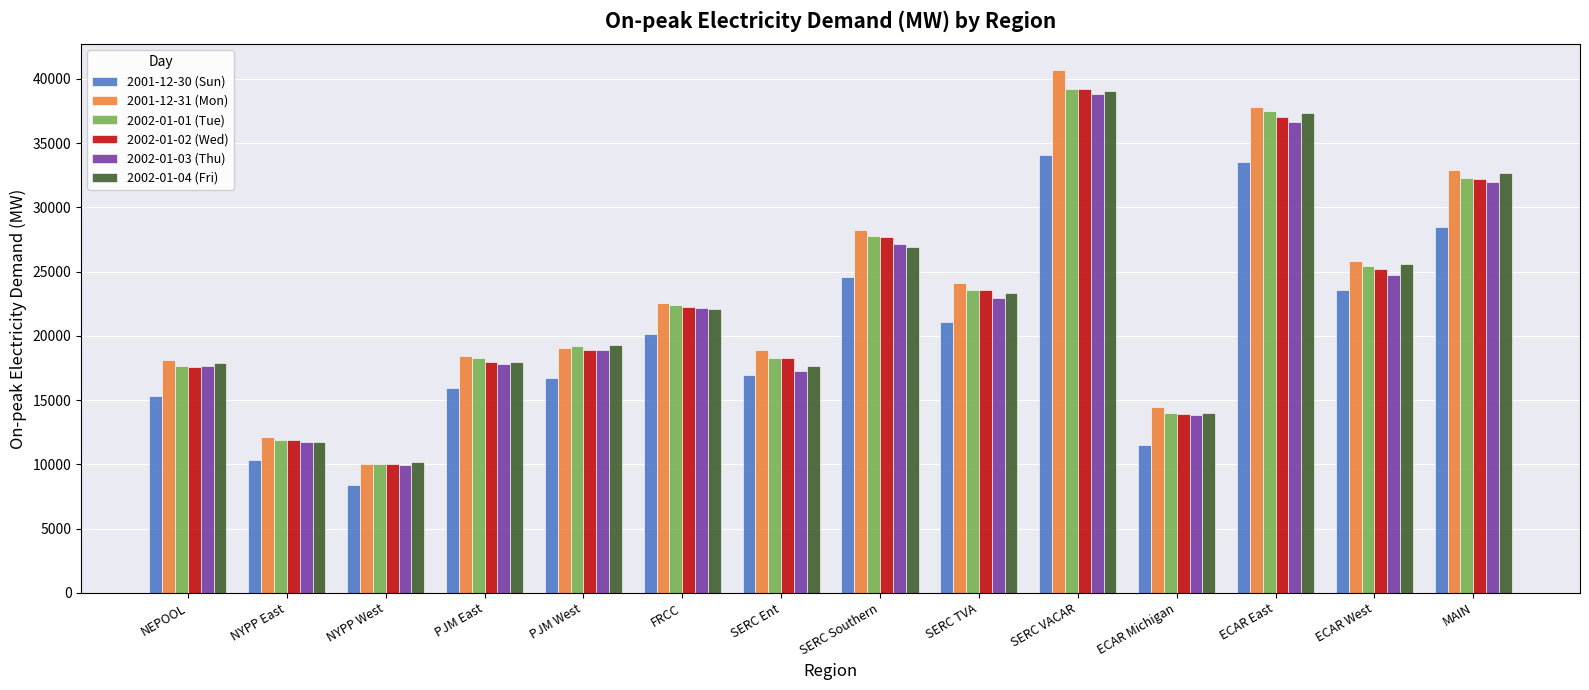

The 2001-12-30 (Sun) series shows 24988.8 at SERC Ent. True or false?

False